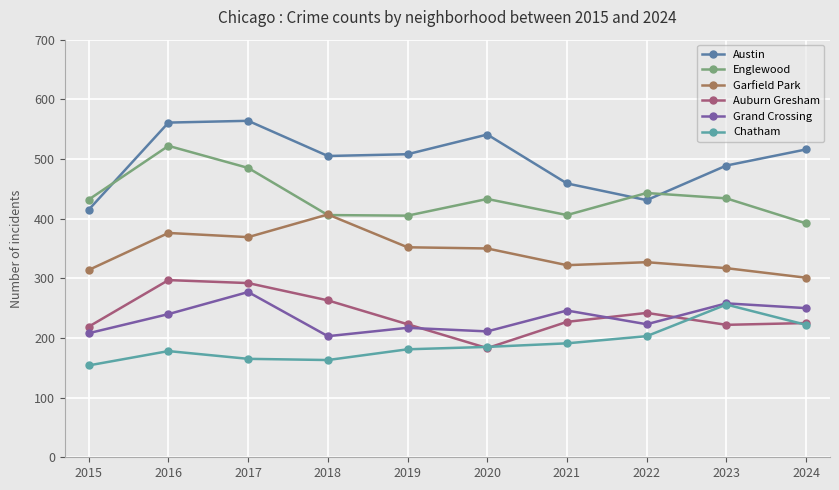

Reading left to right, extract all data points from this chart.

Austin: 415	561	564	505	508	541	459	431	489	516
Englewood: 432	522	485	406	405	433	406	443	434	392
Garfield Park: 314	376	369	407	352	350	322	327	317	301
Auburn Gresham: 219	297	292	263	223	183	227	242	222	225
Grand Crossing: 208	240	277	203	217	211	246	223	258	250
Chatham: 154	178	165	163	181	185	191	203	256	222